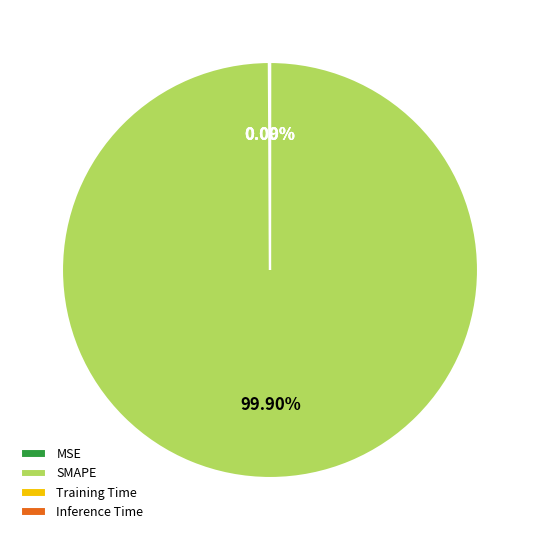

What is the largest slice in the pie chart?

SMAPE